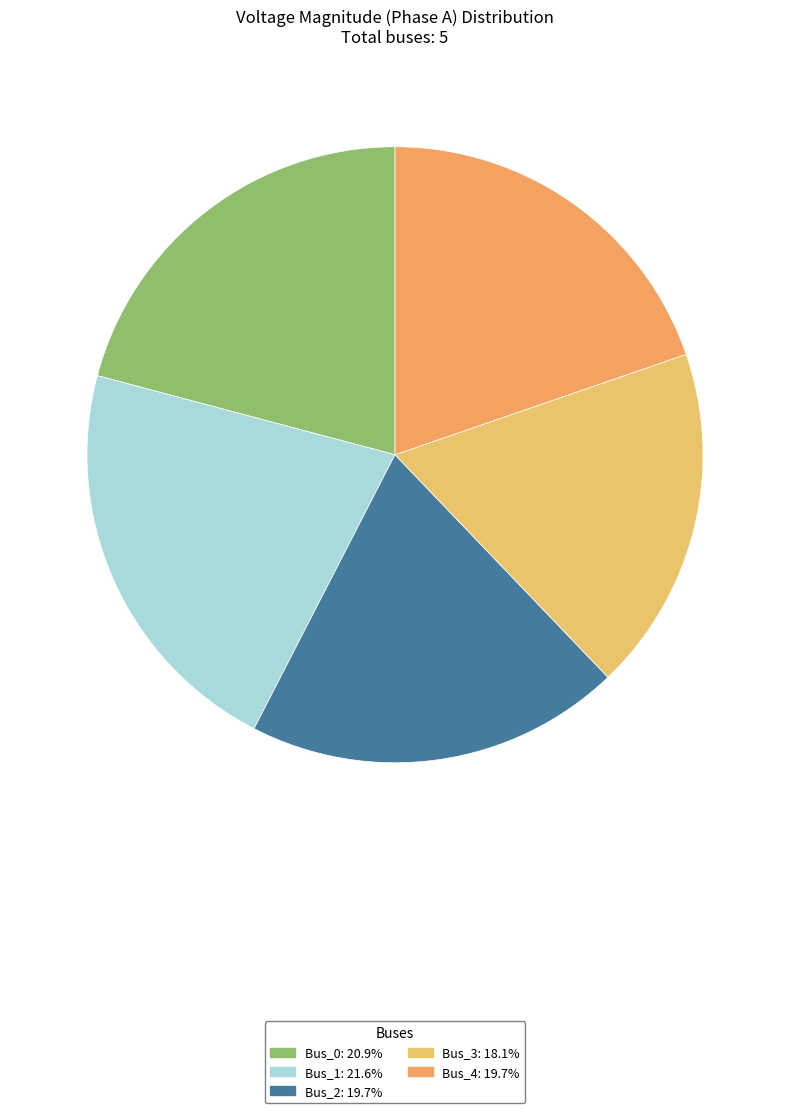

To the nearest percent, what is the difference between the Bus_0 and Bus_2 slice percentages?

1%